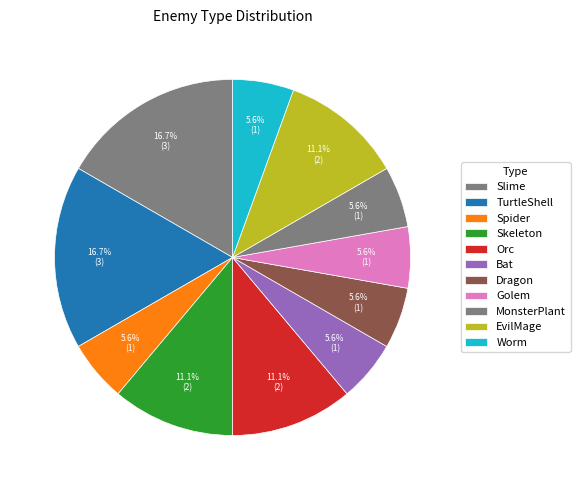

Does Slime represent more than half of the total?

No